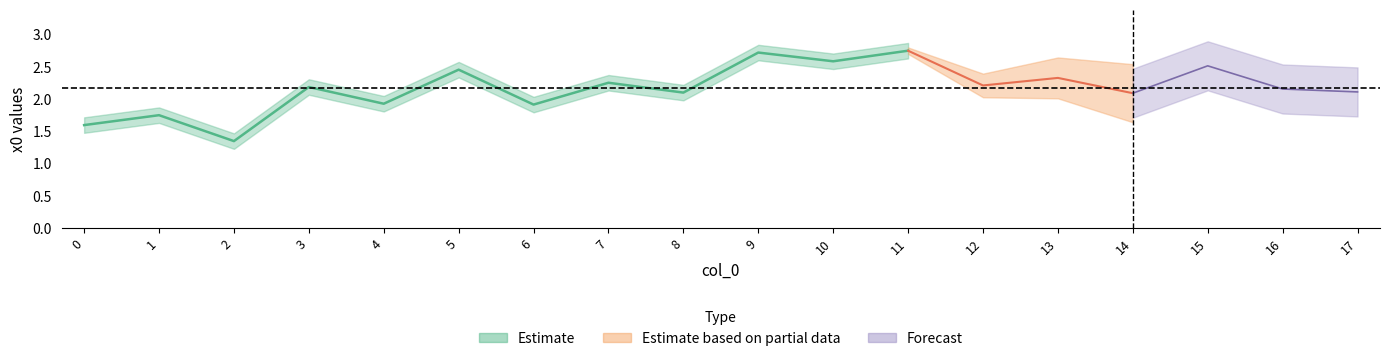

Does the chart have visible grid lines?

No